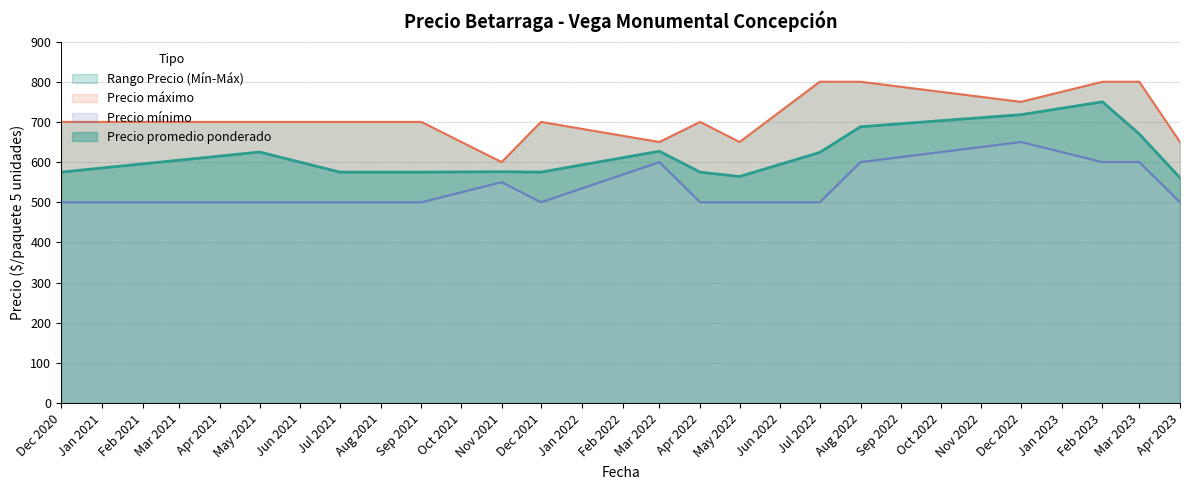

True or false: Precio promedio ponderado and Precio mínimo cross at least once.

False